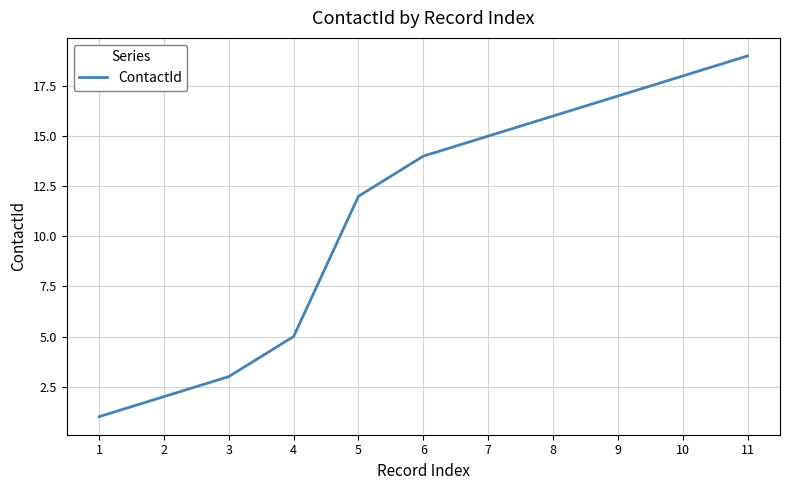

Reading left to right, transcribe all the data shown in this chart.

1=1	2=2	3=3	4=5	5=12	6=14	7=15	8=16	9=17	10=18	11=19